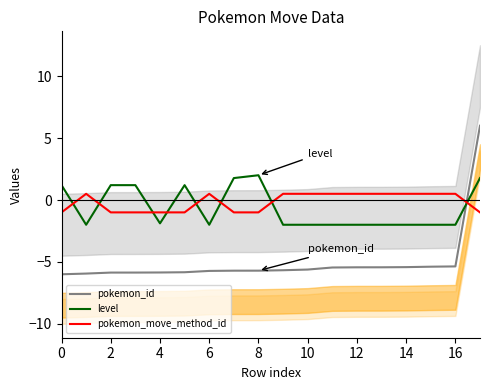

Reading left to right, transcribe all the data shown in this chart.

pokemon_id: -6.0	-5.9	-5.9	-5.9	-5.9	-5.8	-5.7	-5.7	-5.7	-5.7	-5.6	-5.5	-5.4	-5.4	-5.4	-5.4	-5.4	6.0
level: 1.2	-2.0	1.2	1.2	-1.9	1.2	-2.0	1.8	2.0	-2.0	-2.0	-2.0	-2.0	-2.0	-2.0	-2.0	-2.0	1.8
pokemon_move_method_id: -1.0	0.5	-1.0	-1.0	-1.0	-1.0	0.5	-1.0	-1.0	0.5	0.5	0.5	0.5	0.5	0.5	0.5	0.5	-1.0